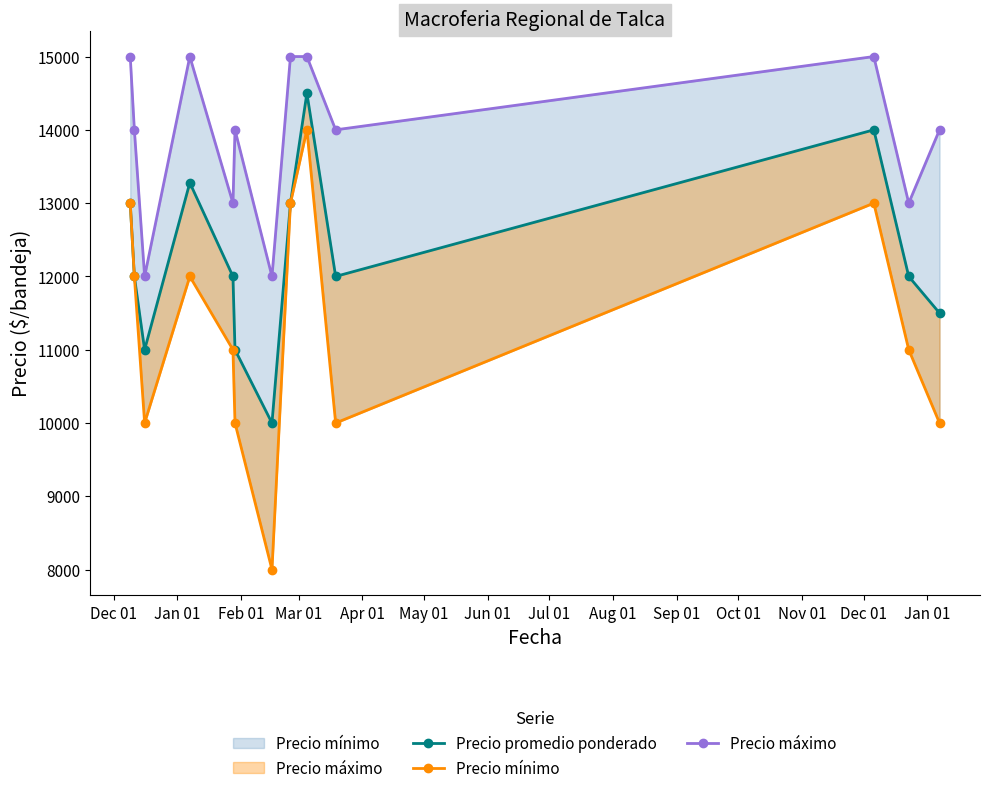

What is the average value of the Precio mínimo series?

11308